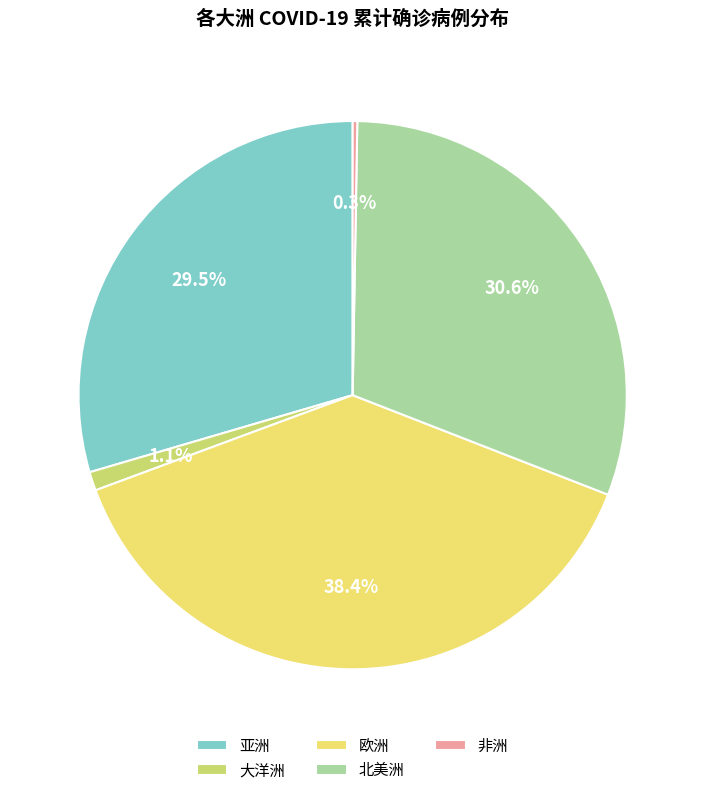

To the nearest percent, what portion does 北美洲 represent?

31%